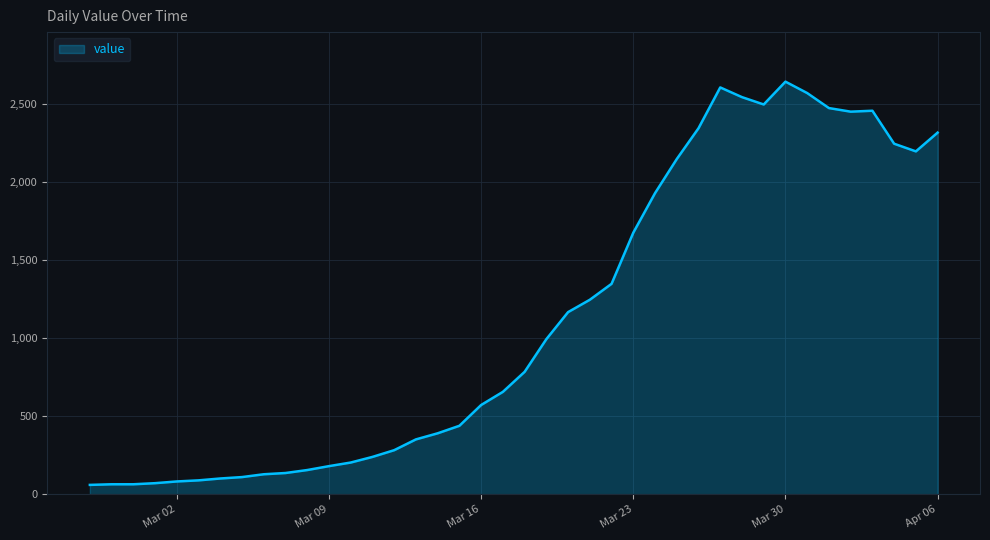

Does the chart display data point markers on the line(s)?

No